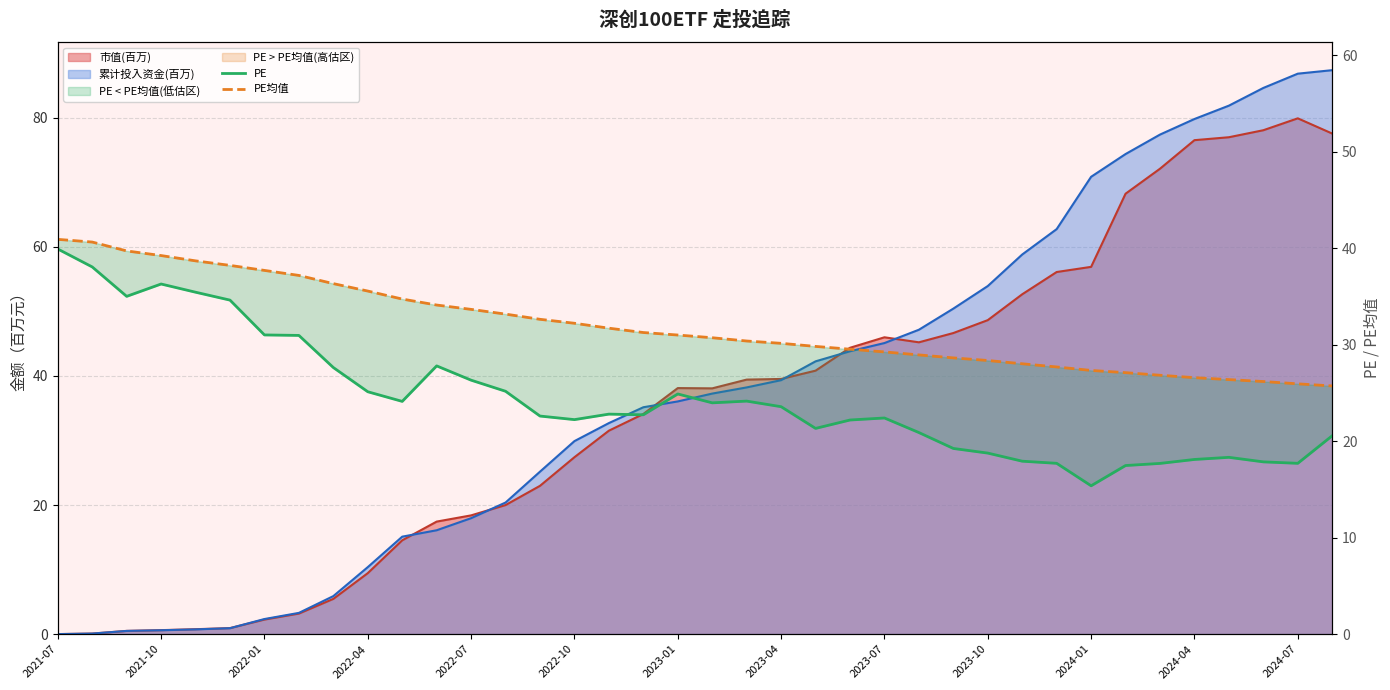

True or false: PE均值 and PE intersect in this chart.

False